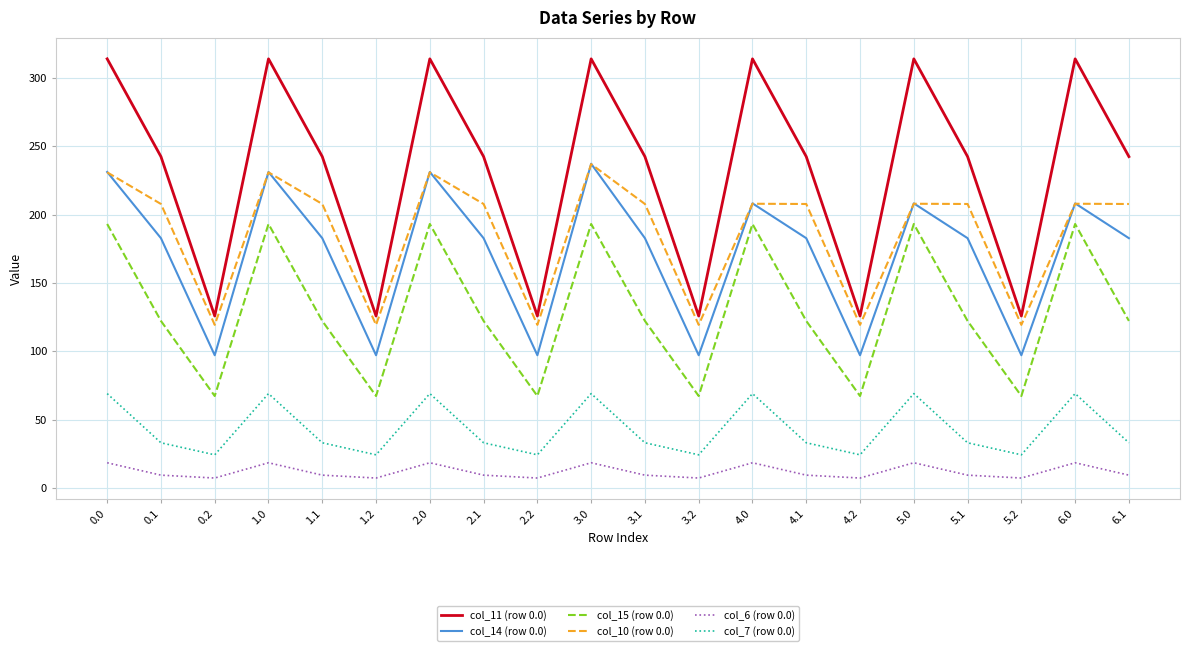

What is the smallest value displayed?

7.1